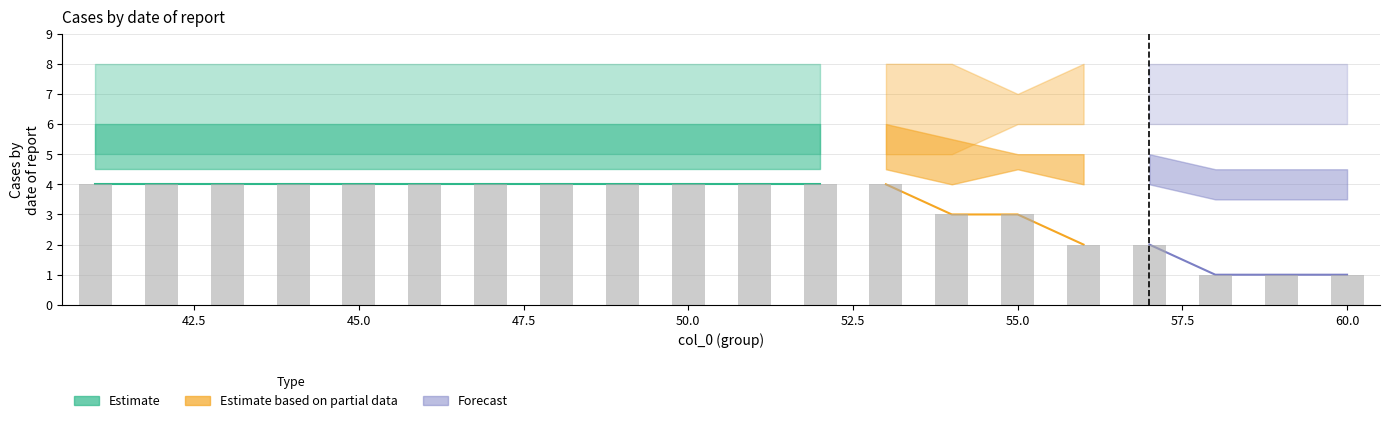

True or false: lower has a value of 5 at 51.

True